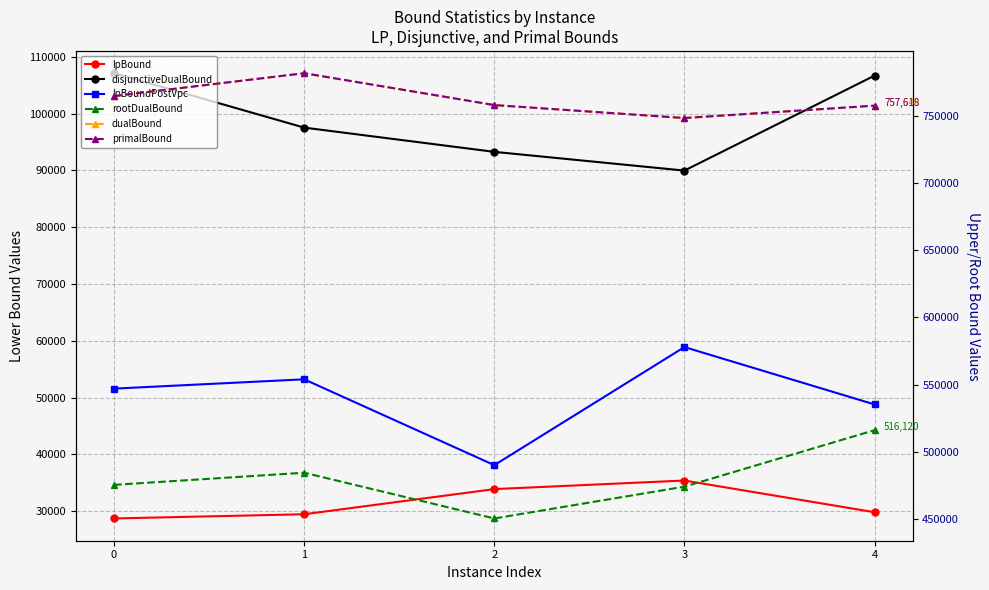

Is it true that dualBound equals 301008.8 at 2?

False